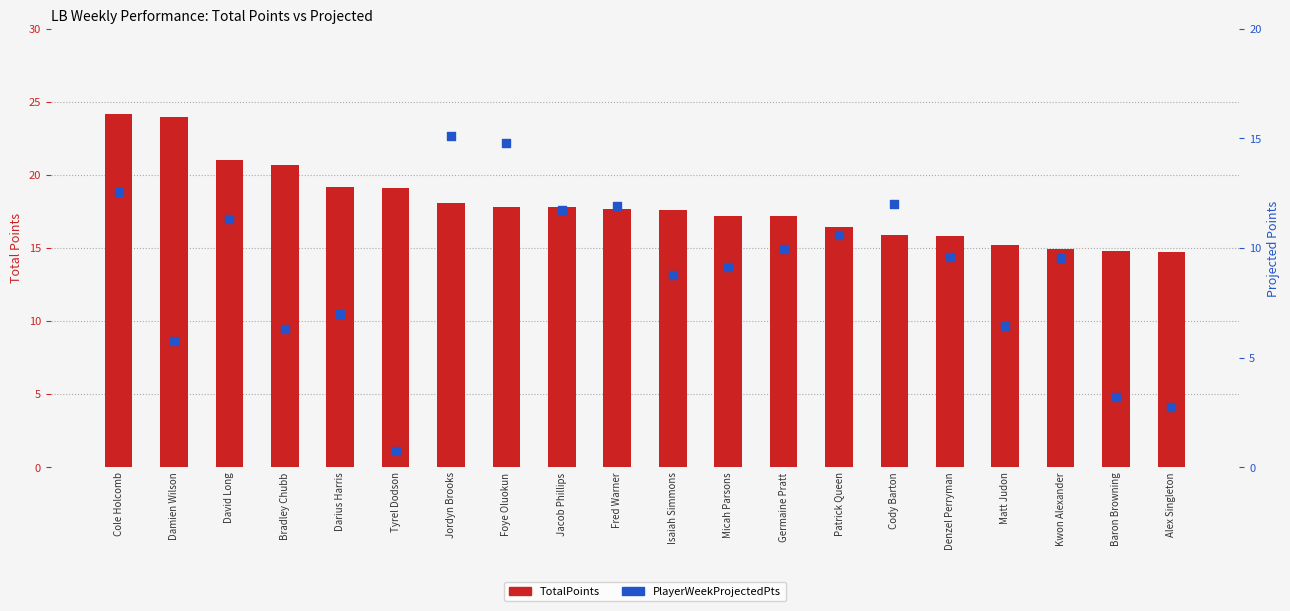

Which series has the largest Y range (max minus min)?

PlayerWeekProjectedPts